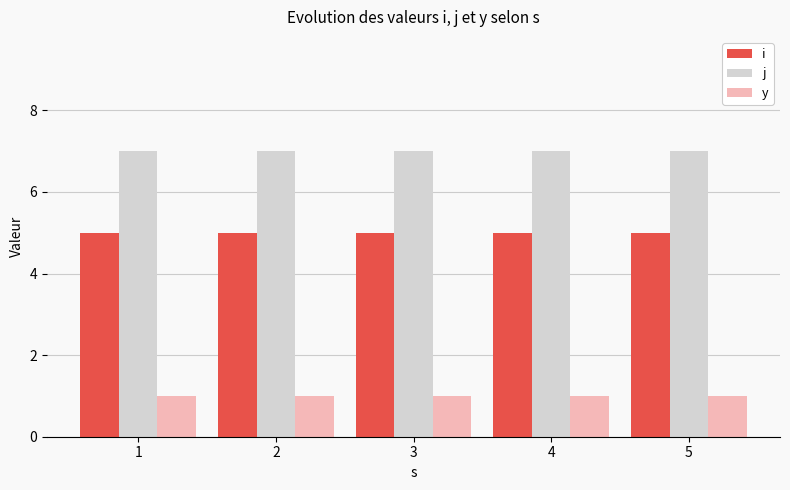

How many groups of bars are there?

5